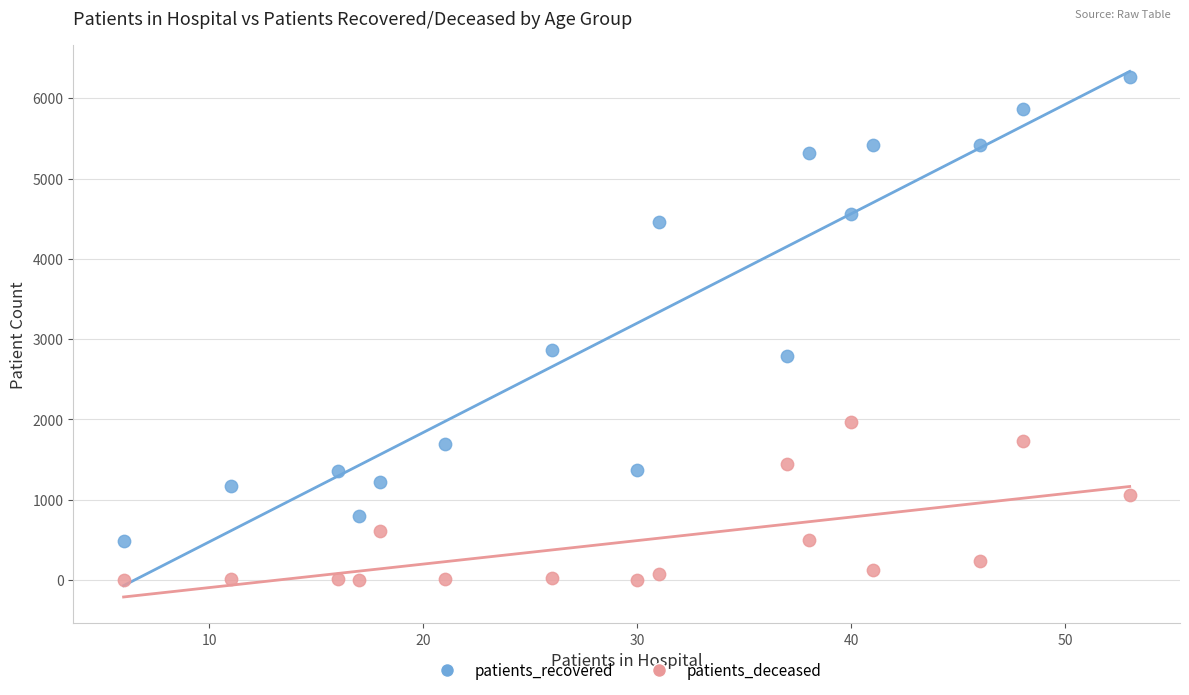

Across all data points, what is the range of Y values (max minus min)?

6263